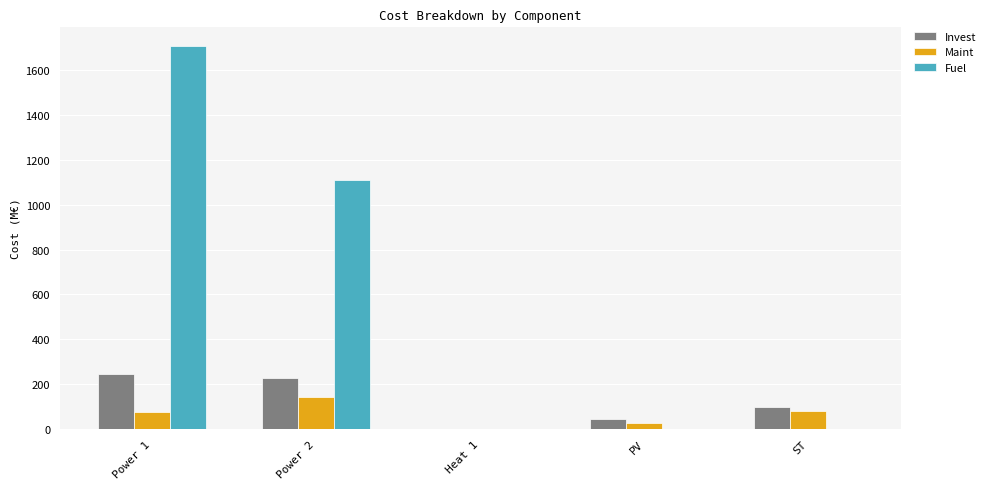

Does the chart contain stacked bars?

No